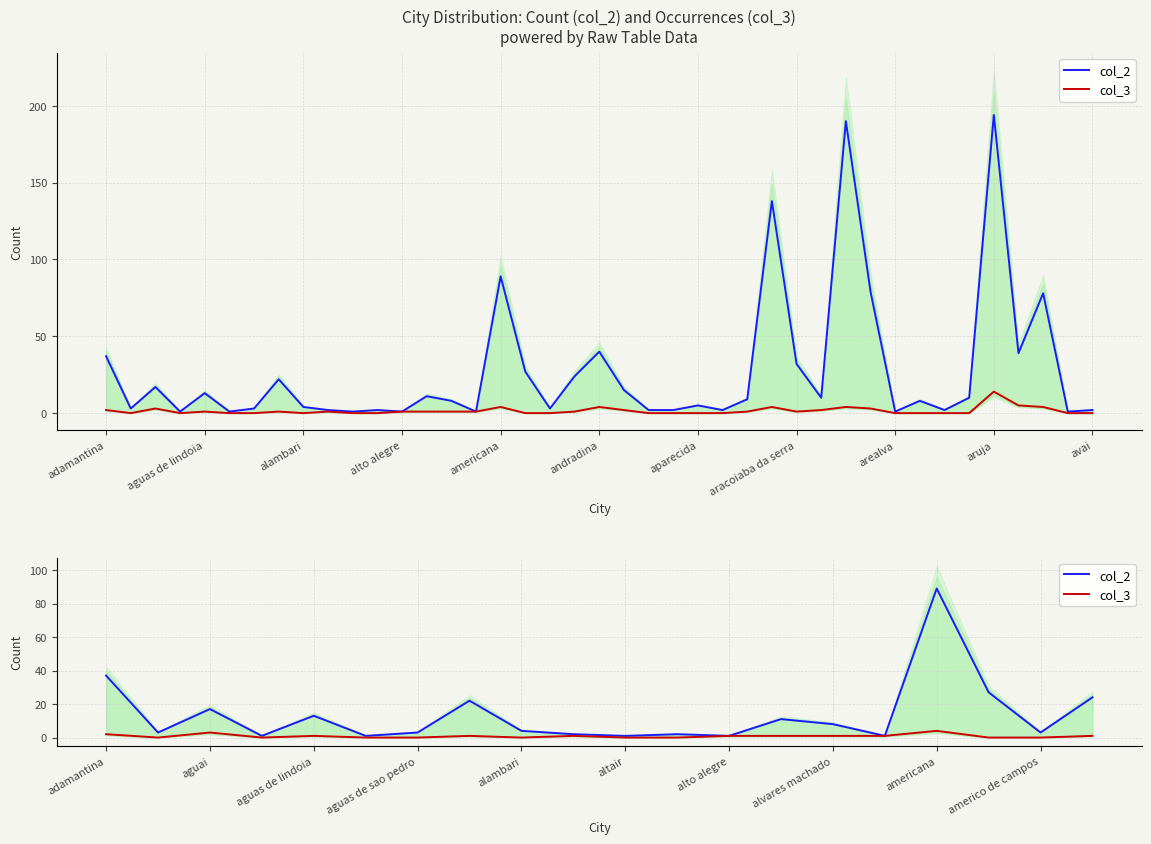

Which has a higher value, alambari or 15?

alambari